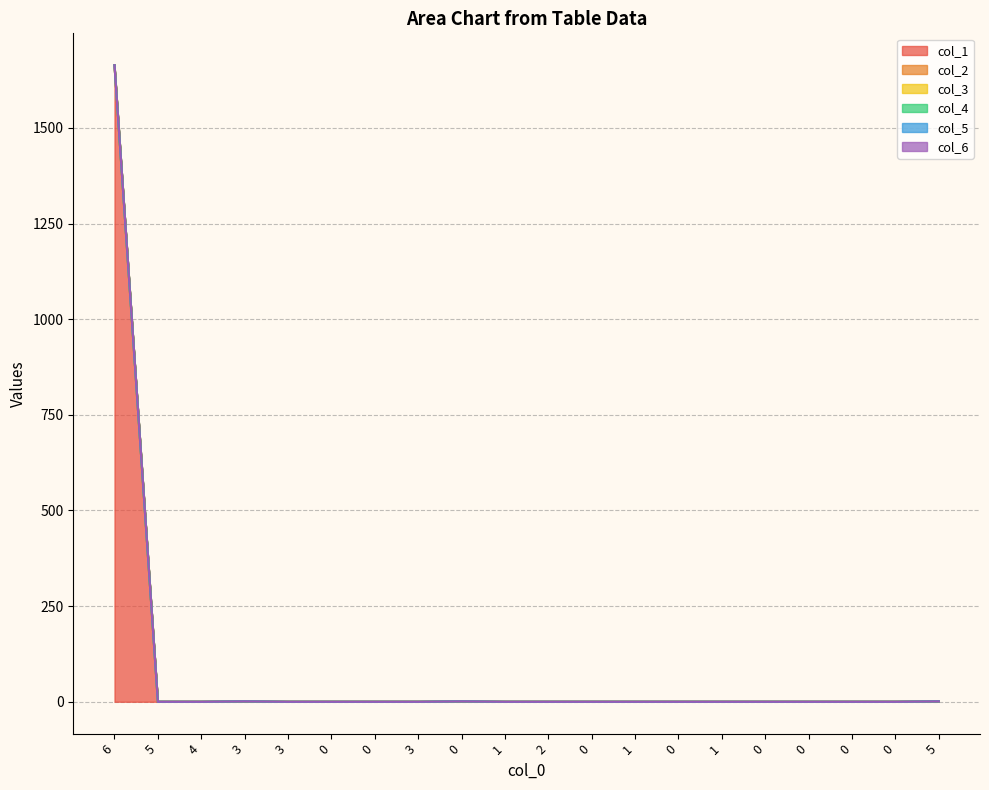

What is the label of the 4th point from the left?

3